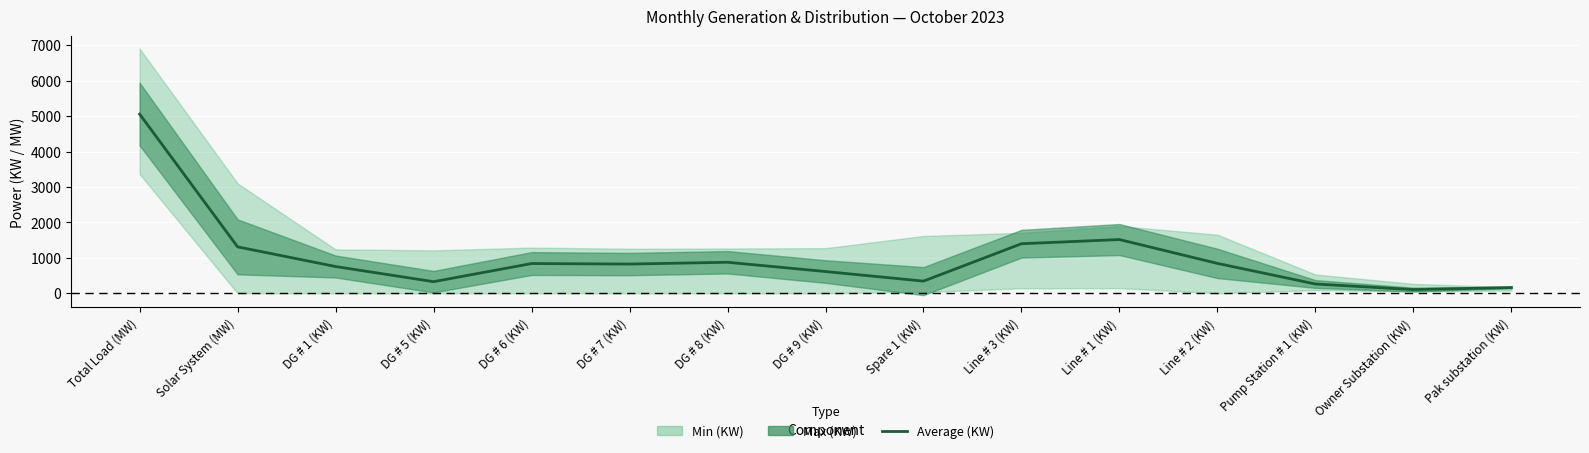

Where is the data nearest to the value 2581?

Line # 1 (KW)